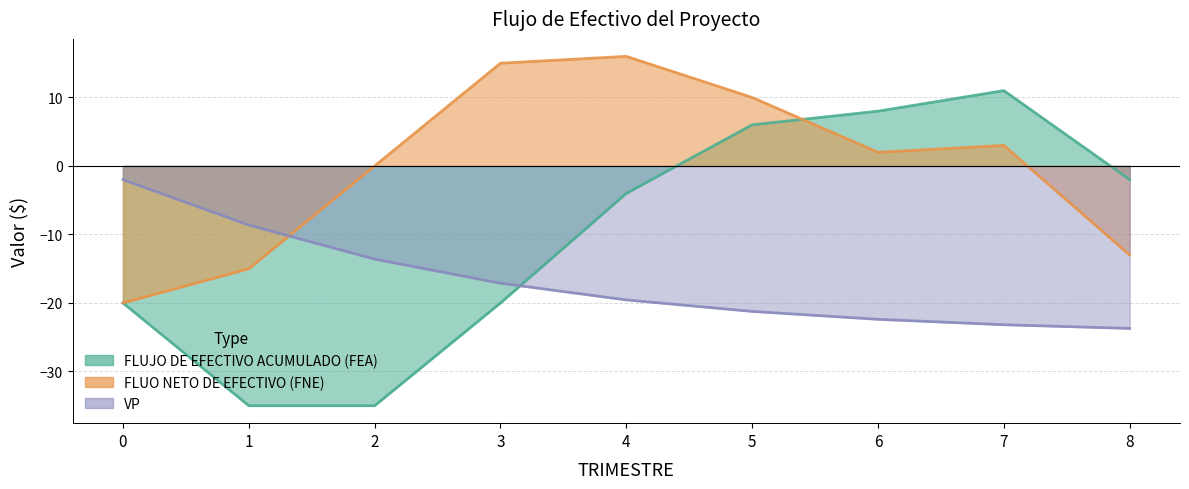

Which series has the largest range (max minus min)?

FLUJO DE EFECTIVO ACUMULADO (FEA)